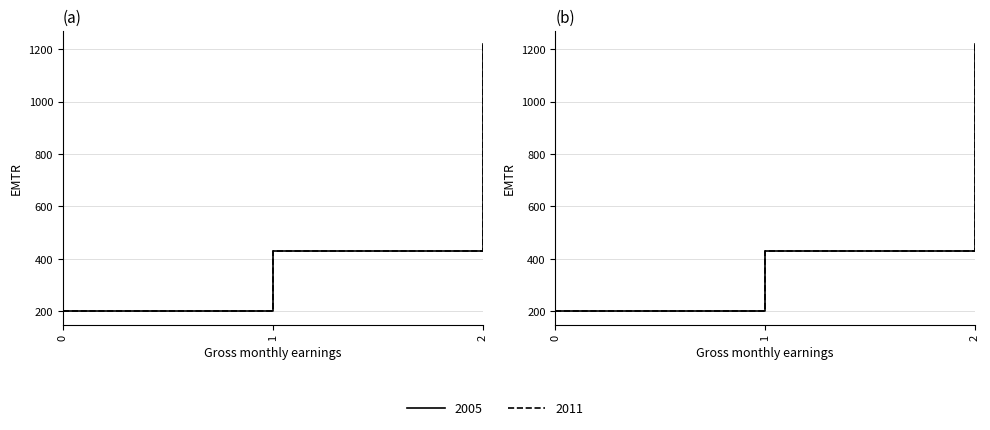

What are all the series names shown in the legend?

2005, 2011